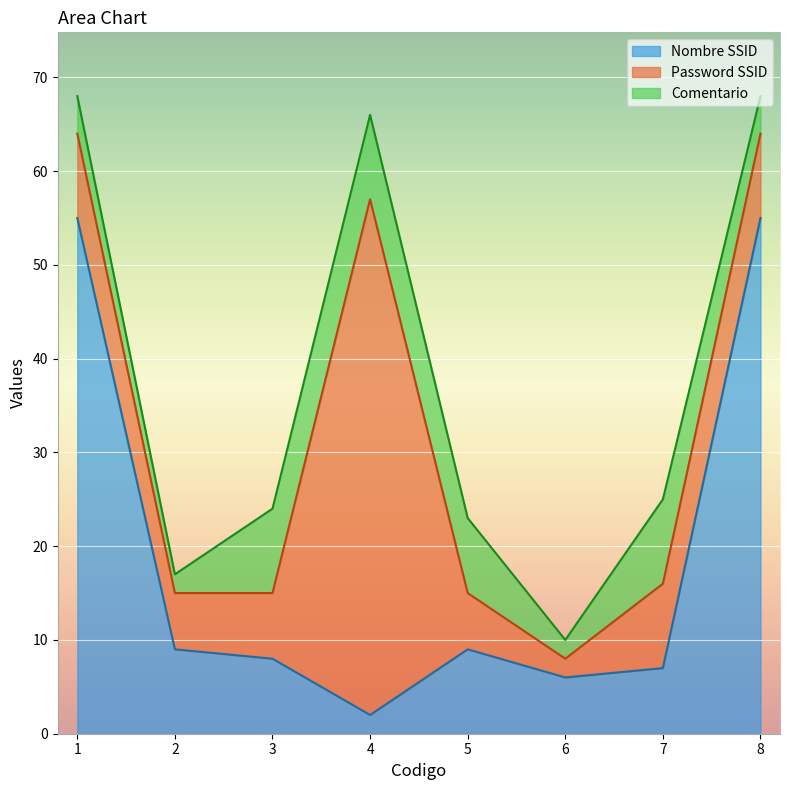

Reading right to left, list all the values displayed in this chart.

Nombre SSID: 8=55	7=7	6=6	5=9	4=2	3=8	2=9	1=55
Password SSID: 8=9	7=9	6=2	5=6	4=55	3=7	2=6	1=9
Comentario: 8=4	7=9	6=2	5=8	4=9	3=9	2=2	1=4